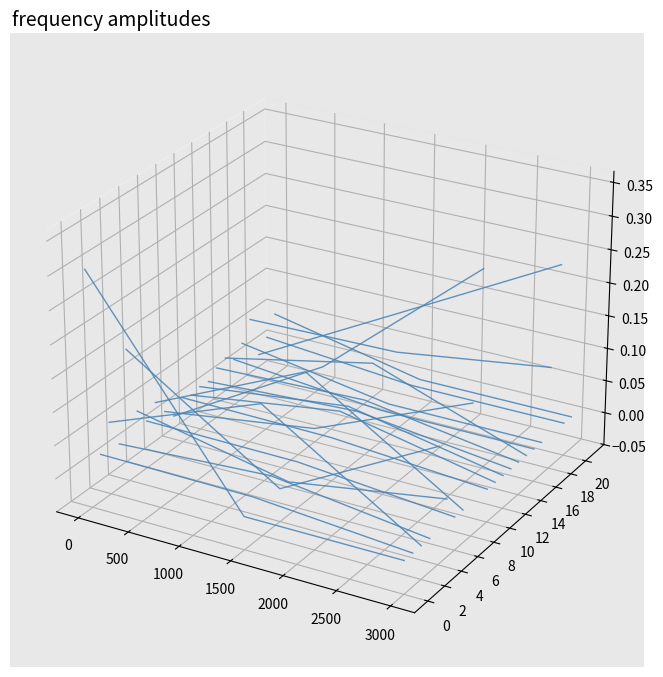

True or false: row_7 has a value of -0.1 at 1000.

False